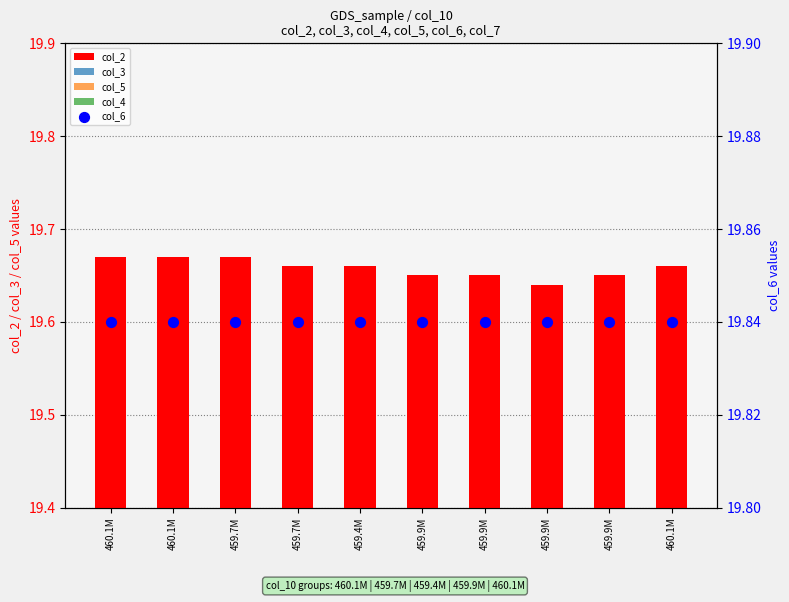

At how many categories does at least one series exceed 19?

10